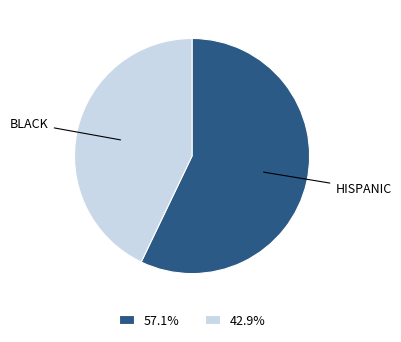

What is the smallest slice in the pie chart?

BLACK